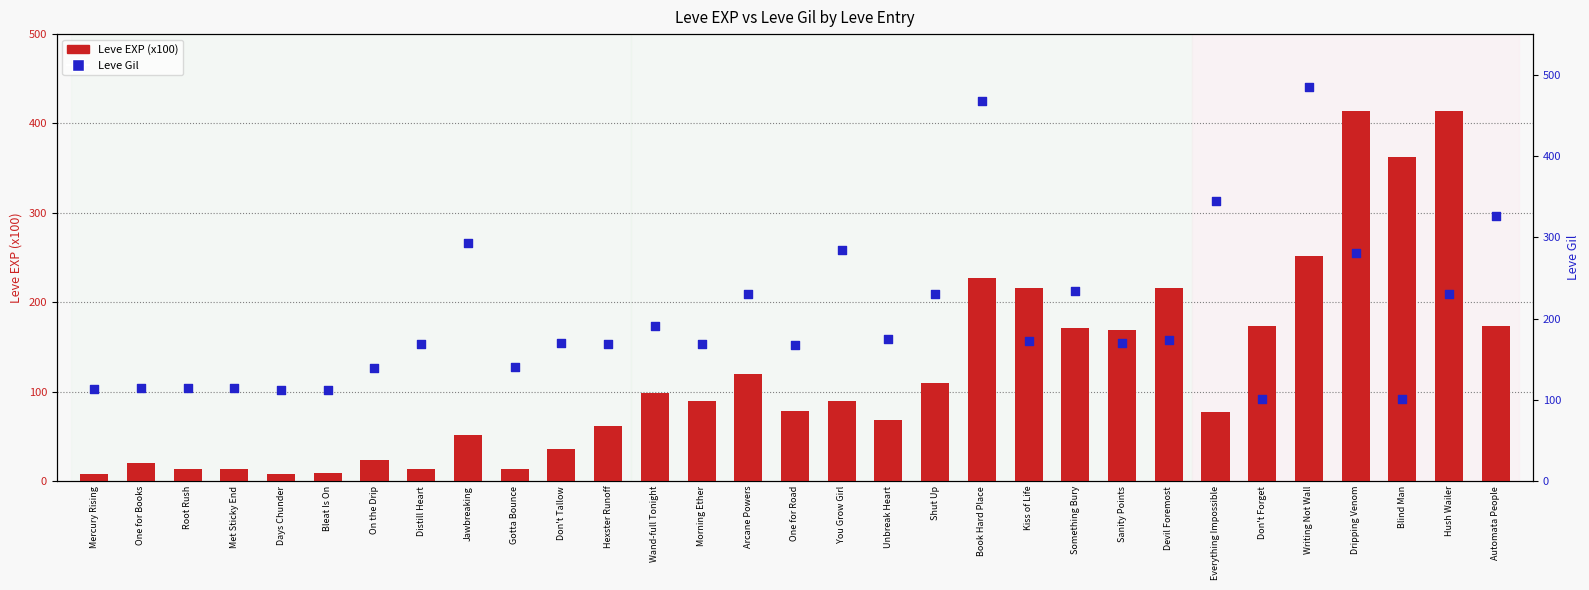

What are all the series names shown in the legend?

Leve EXP (x100), Leve Gil